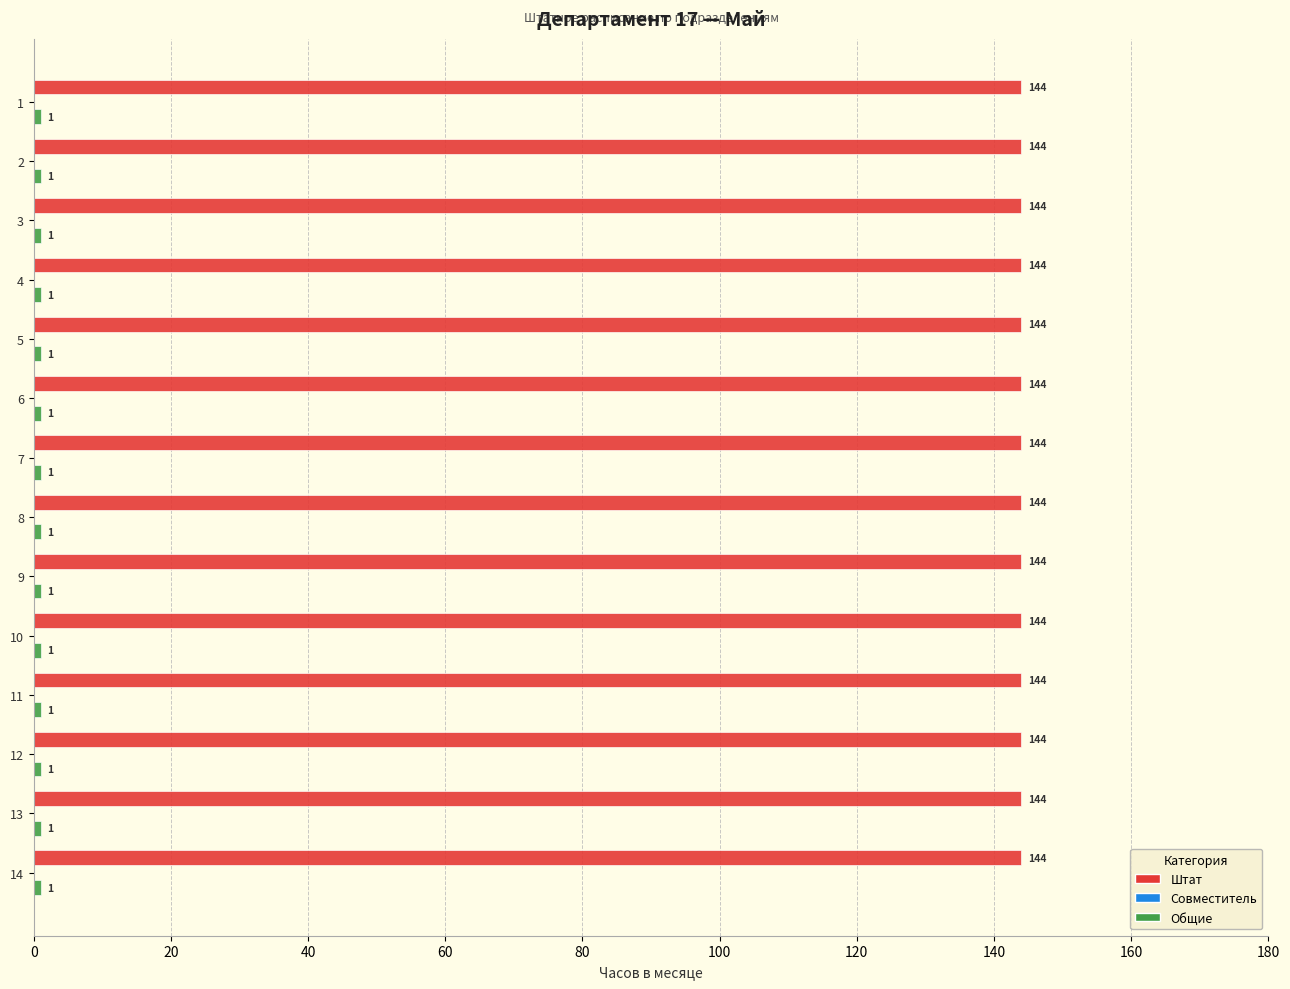

What is the spread (max minus min) of values at 2?

143